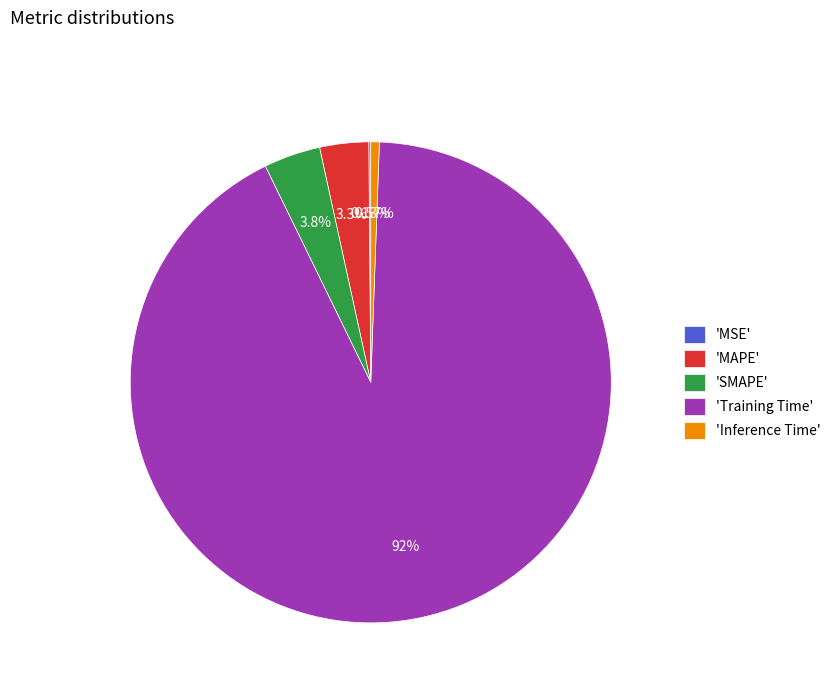

Do 'MAPE' and 'Training Time' together represent more than half of the pie?

Yes